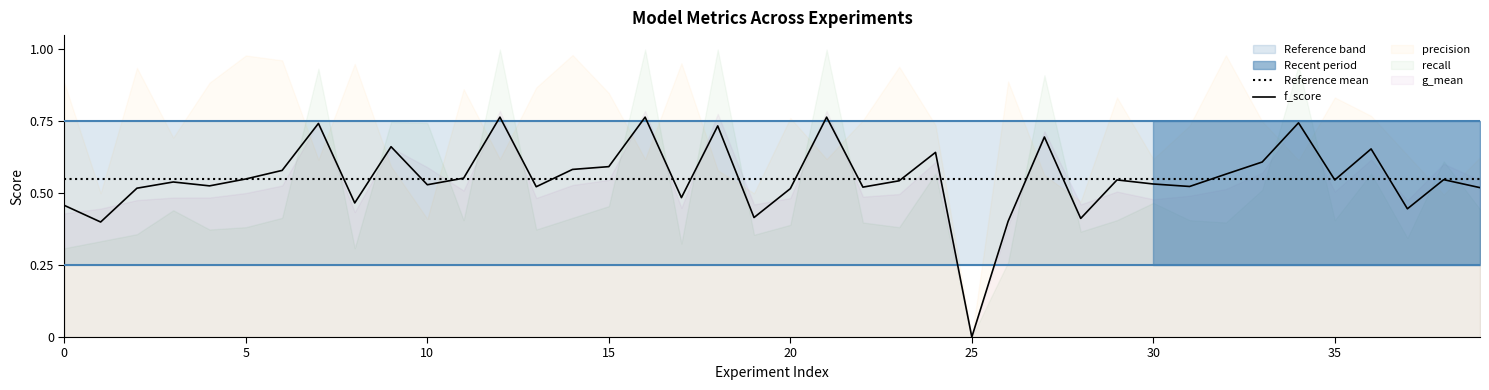

Is the value of g_mean at 26 greater than the value of precision at 0?

No